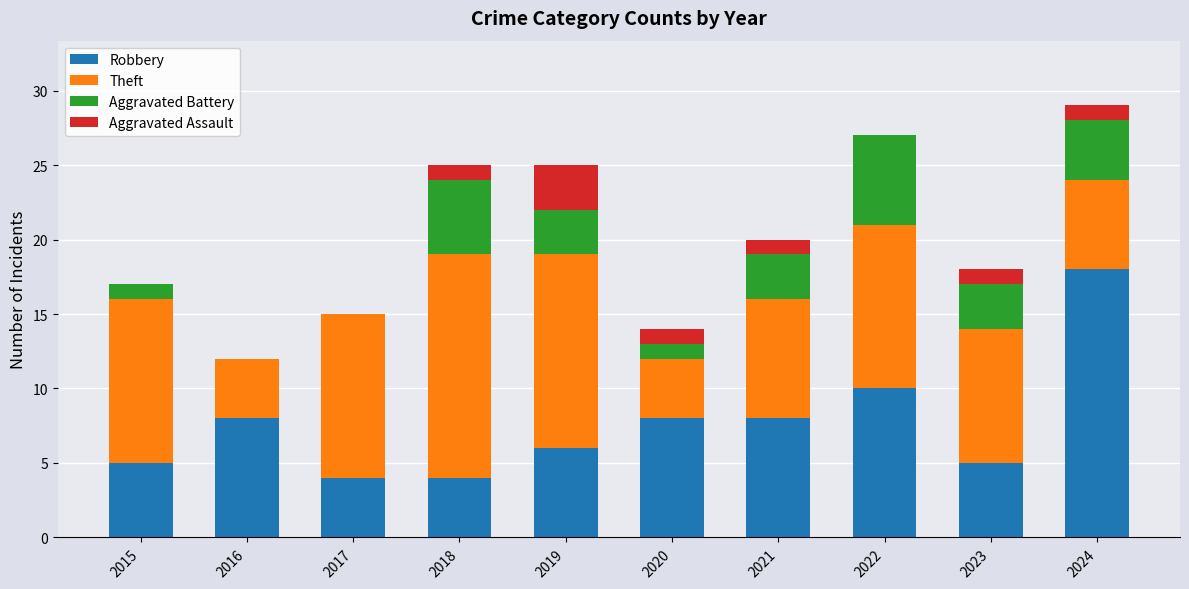

What value does the Robbery series have at 2024, to the nearest 10?

20